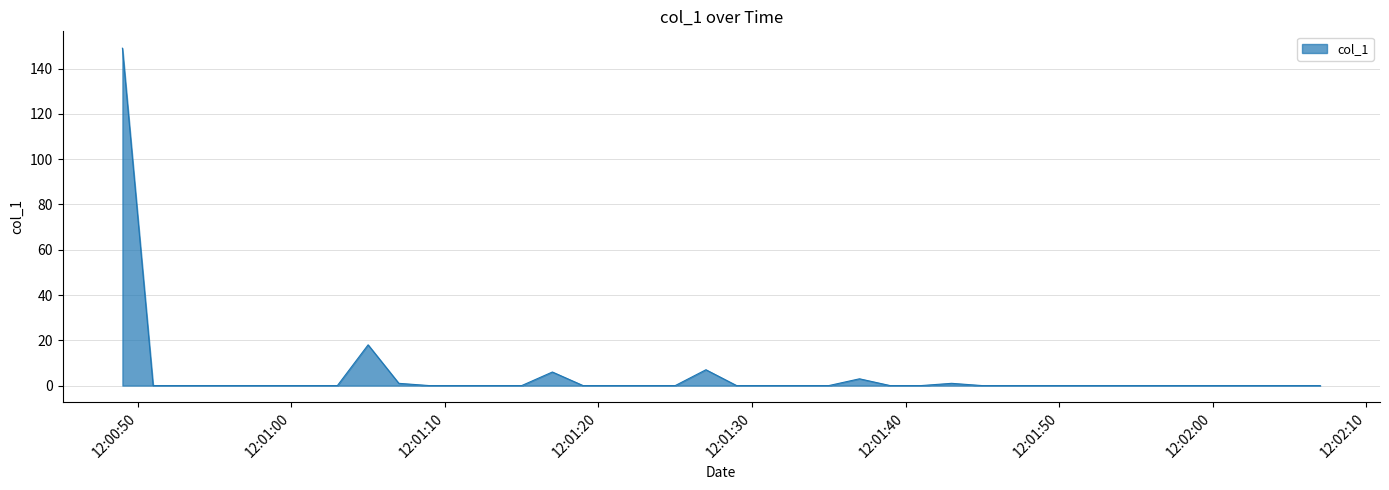

Does the chart have visible grid lines?

Yes